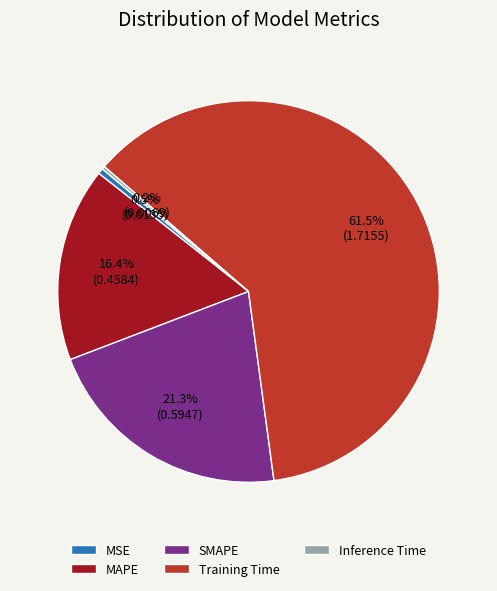

Combined, do MAPE and SMAPE account for over 50%?

No